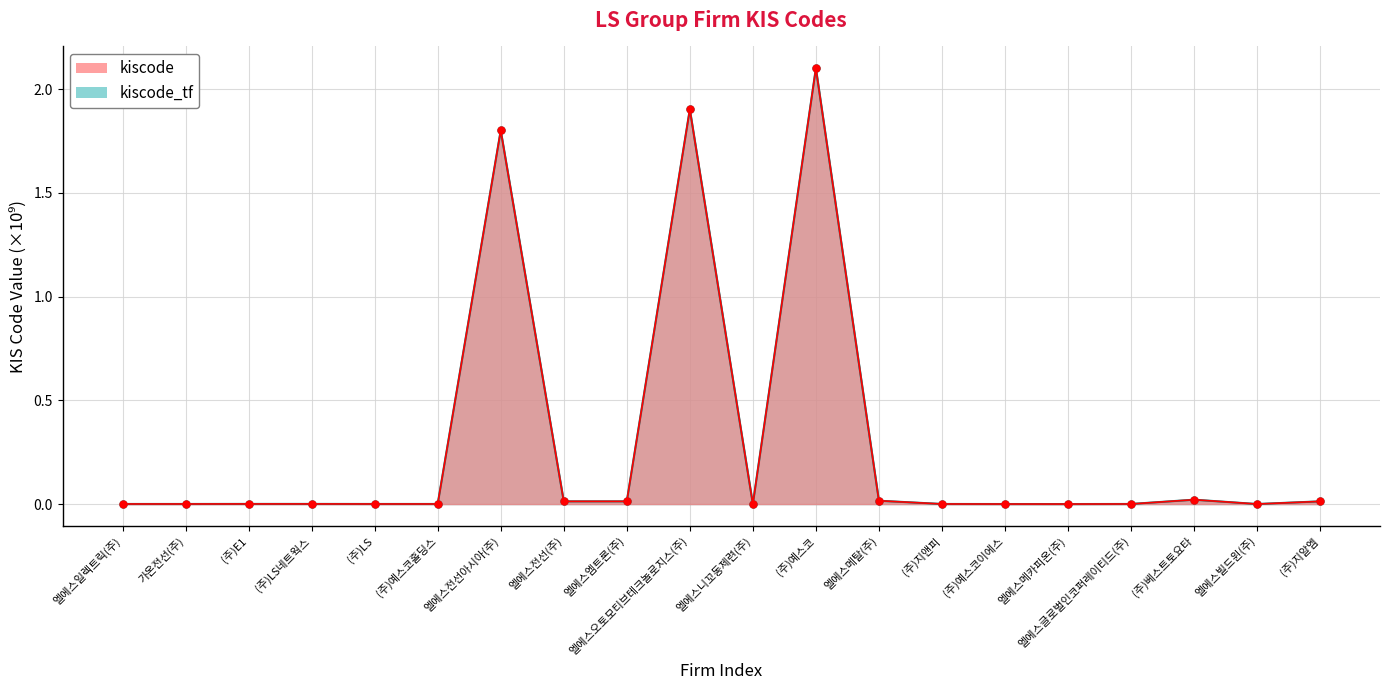

What are all the series names shown in the legend?

kiscode, kiscode_tf